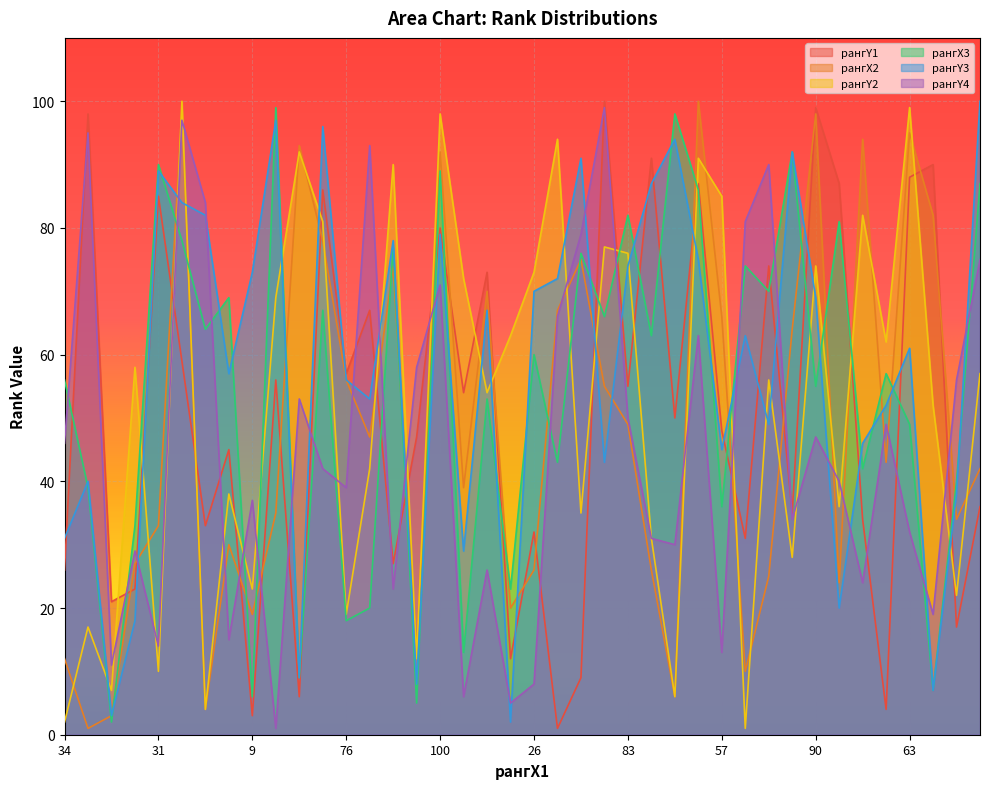

Reading left to right, what are all the values shown in this chart?

рангY1: 26	98	21	23	85	59	33	45	3	56	6	86	57	67	27	47	80	54	73	12	32	1	9	100	55	91	50	87	48	31	74	35	99	87	34	4	88	90	17	36
рангX2: 12	1	3	27	33	99	4	30	19	35	93	78	56	47	74	13	92	39	70	20	26	67	75	55	49	26	6	100	66	10	25	64	98	24	94	43	95	82	34	42
рангY2: 2	17	7	58	10	100	4	38	23	69	92	81	19	42	90	12	98	72	54	63	73	94	35	77	76	31	6	91	85	1	56	28	74	36	82	62	99	52	22	57
рангX3: 56	39	2	33	90	78	64	69	6	99	9	67	18	20	77	5	89	13	53	23	60	43	76	66	82	63	98	86	36	74	70	92	55	81	42	57	49	7	40	87
рангY3: 31	40	3	18	89	84	82	57	73	97	9	96	56	53	78	8	79	29	67	2	70	72	91	43	74	87	94	75	45	63	49	92	69	20	46	52	61	7	38	100
рангY4: 46	95	11	29	14	97	84	15	37	1	53	42	39	93	23	58	71	6	26	5	8	66	79	99	50	31	30	63	13	81	90	34	47	40	24	49	32	19	56	75